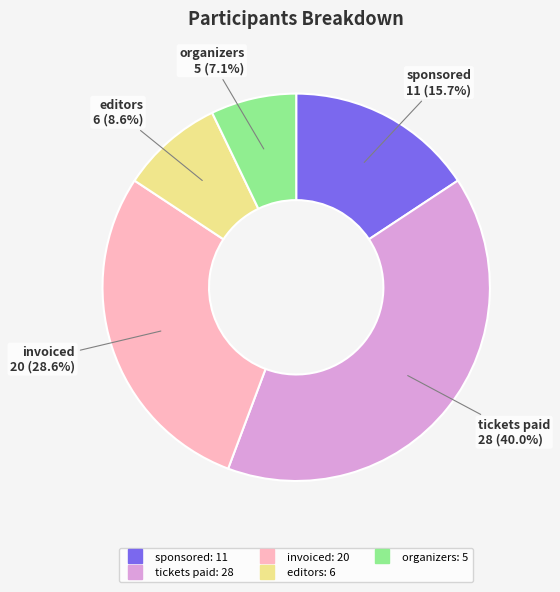

What percentage is the organizers slice, to the nearest percent?

7%